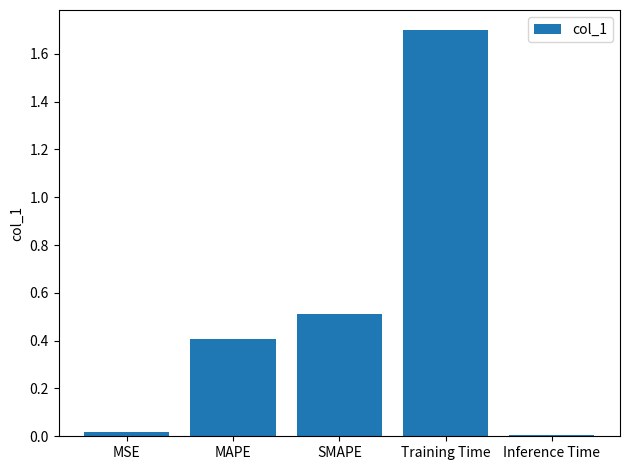

What is the difference between the maximum and minimum values?

1.7